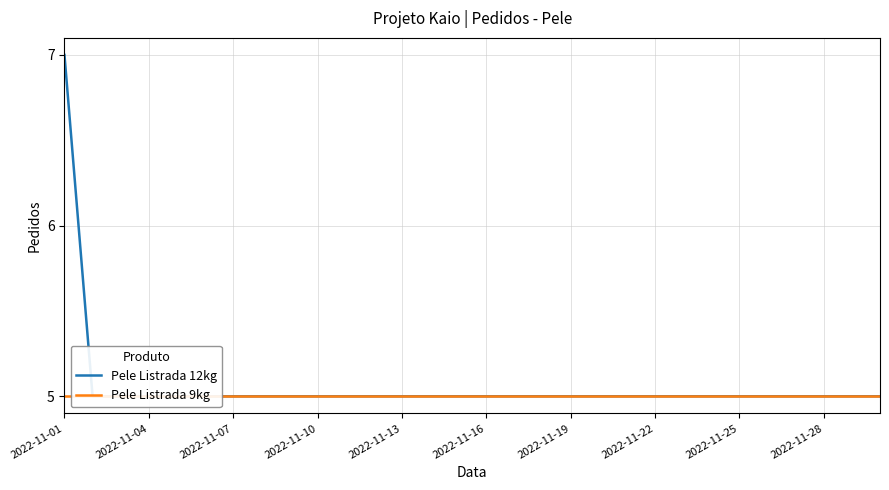

Which has a higher value, 2022-11-13 or 2022-11-16?

2022-11-13